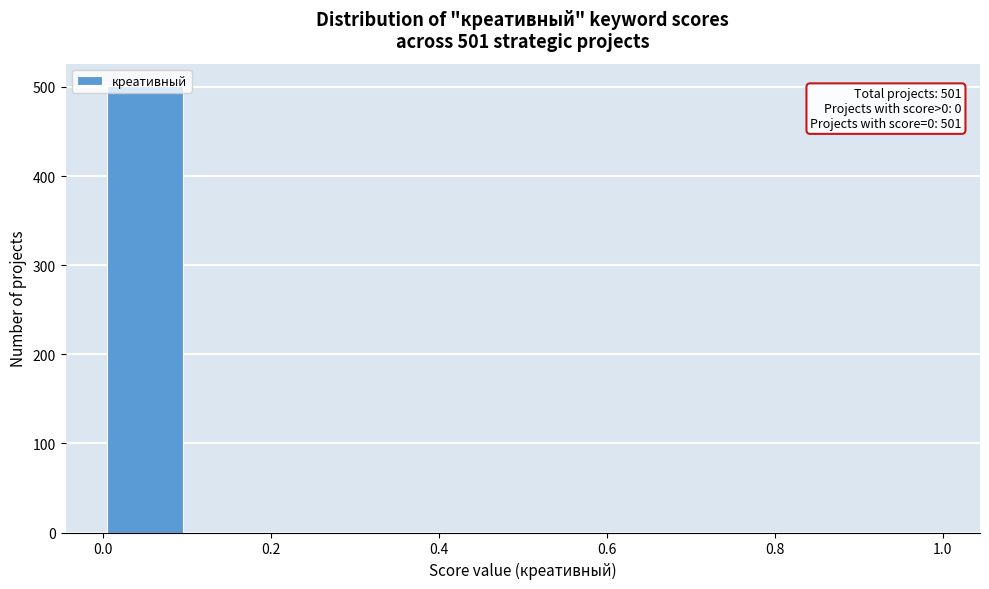

Over which range of the x-axis is the bar tallest?

0.0 to 0.1